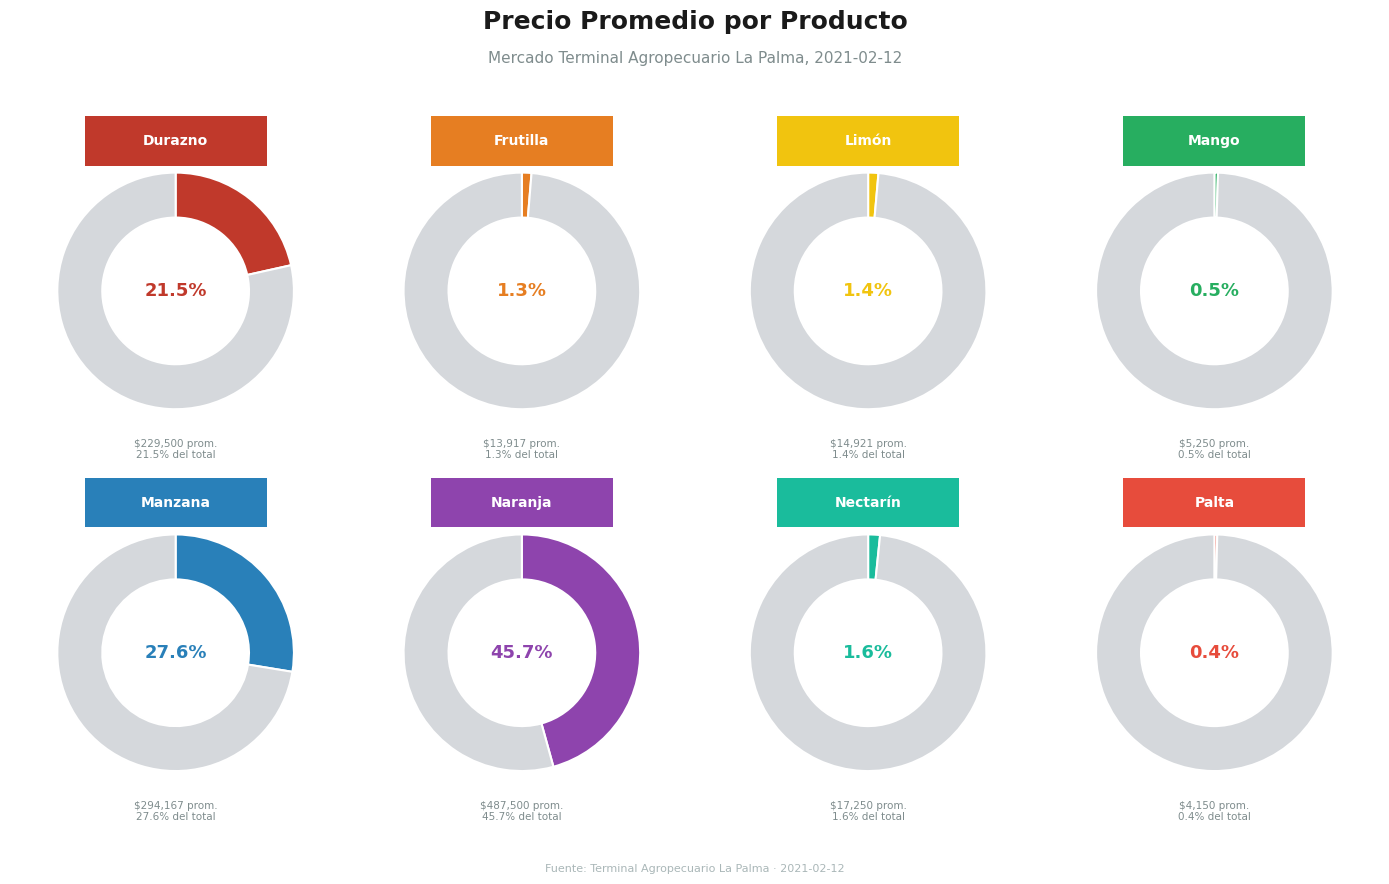

How many segments does this pie chart have?

8